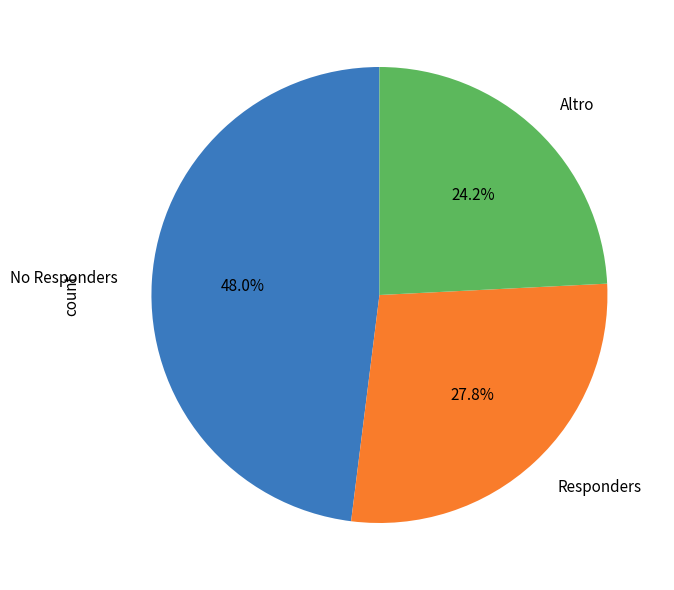

Rank the categories by value from highest to lowest.

No Responders, Responders, Altro